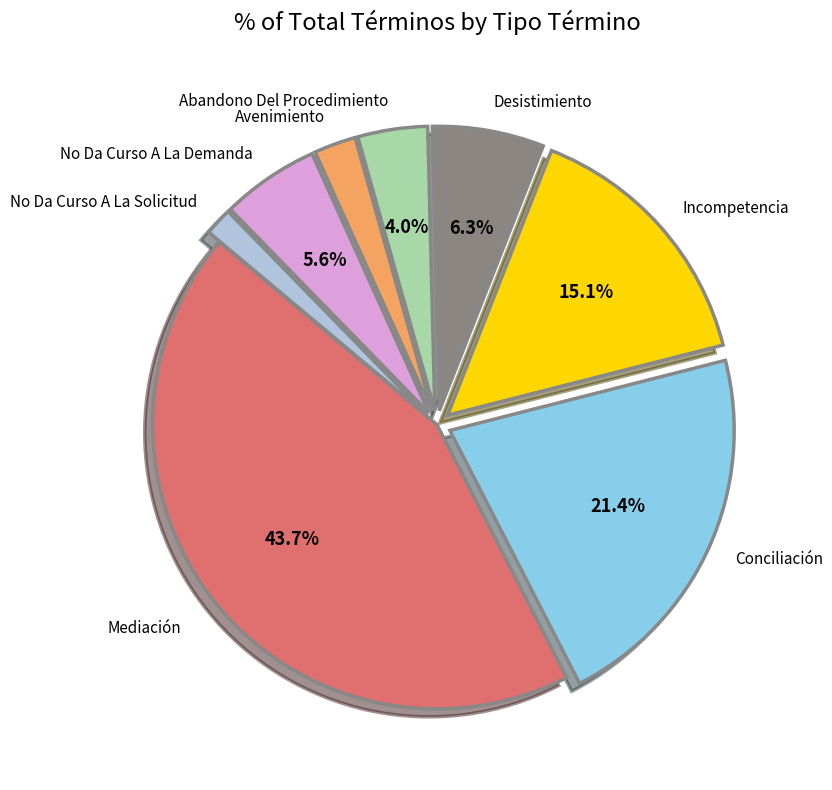

Count the number of slices in the pie.

8